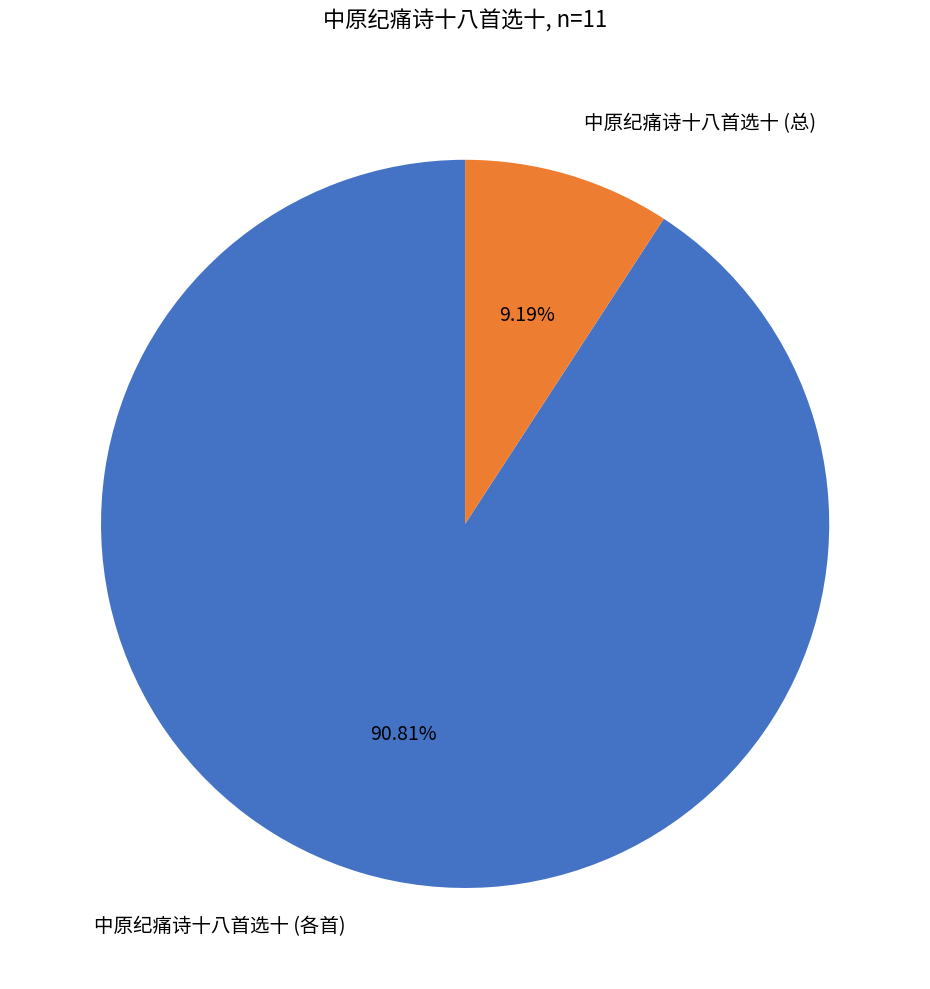

How many segments does this pie chart have?

2